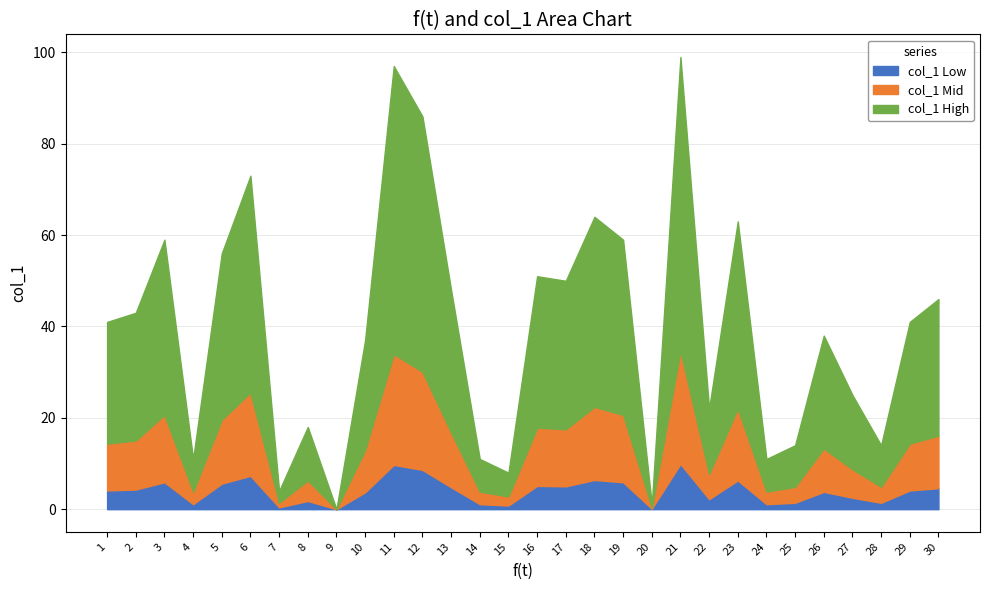

Is it true that f(t) equals 8 at 8?

True